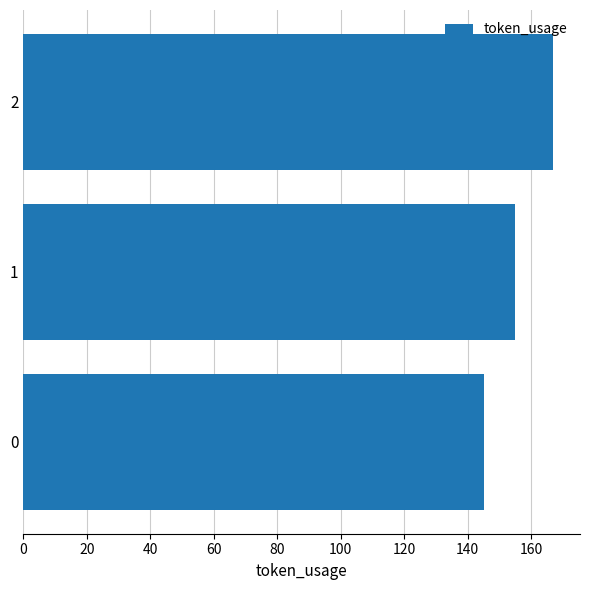

How many bars are there in total?

3